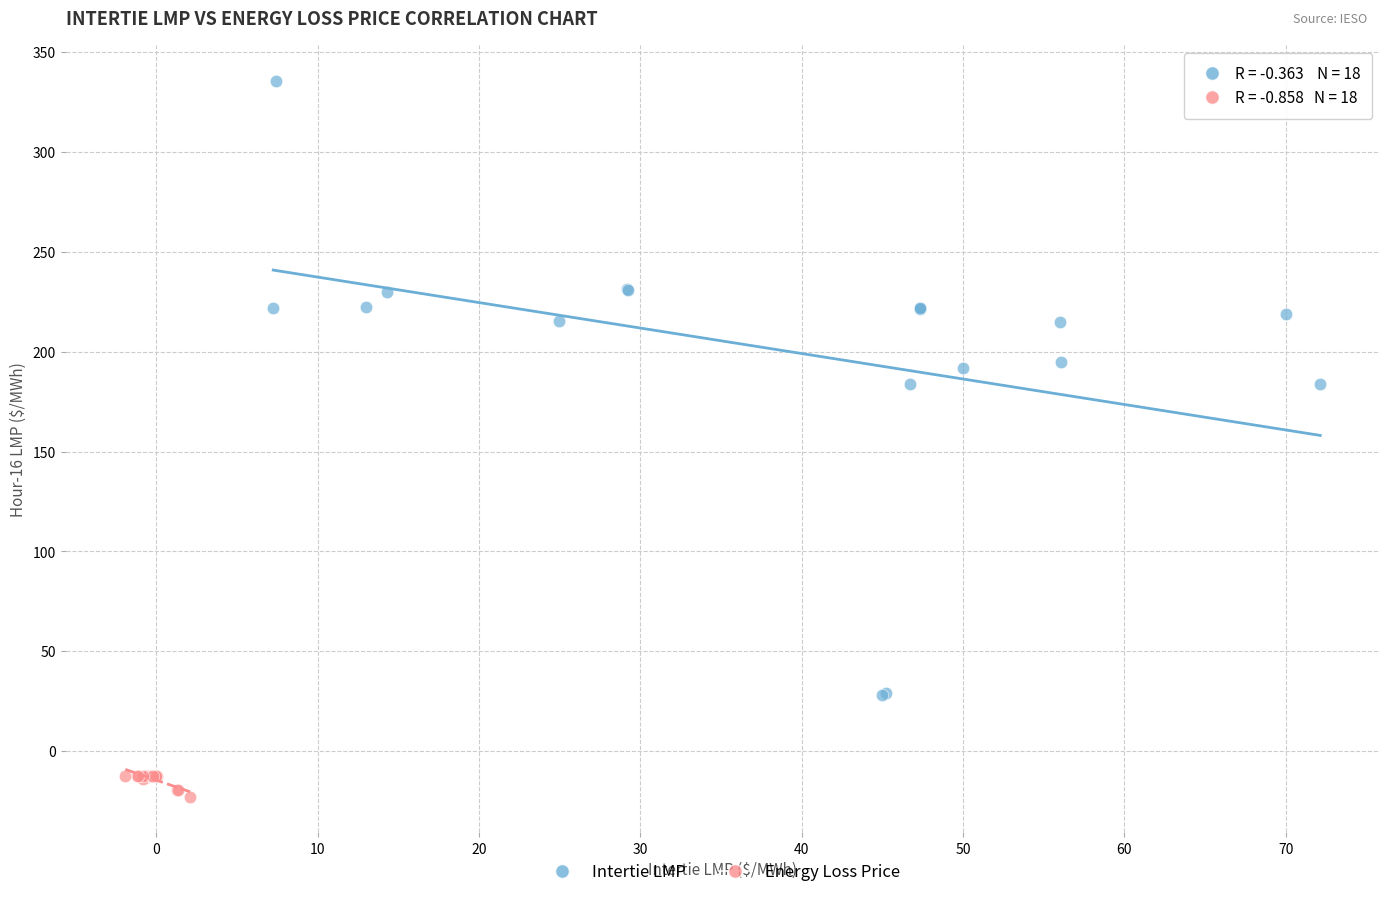

Which series contains the lowest Y value?

Energy Loss Price